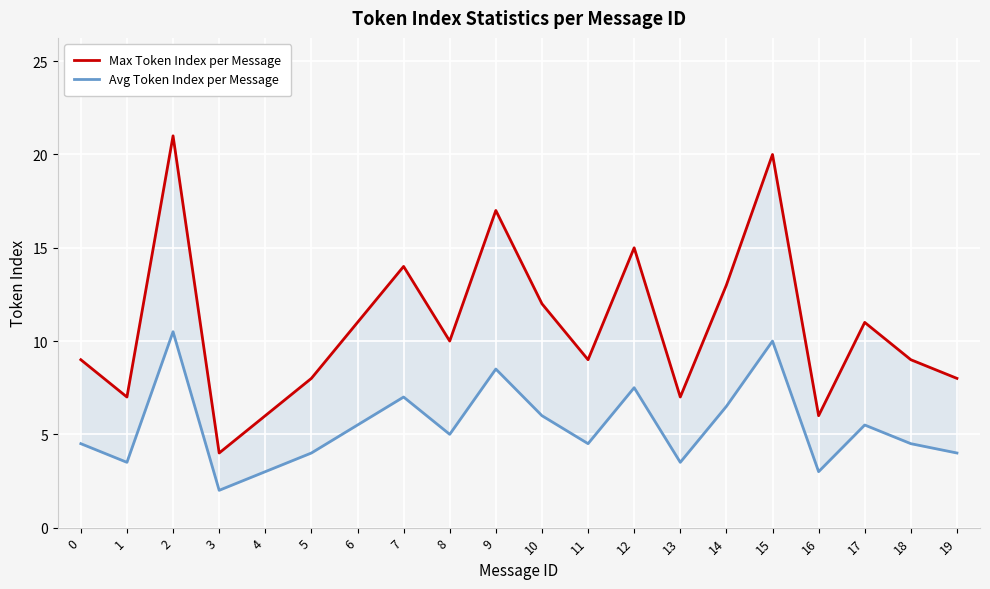

At 12, list the series in order from smallest to largest.

Avg Token Index per Message, Max Token Index per Message